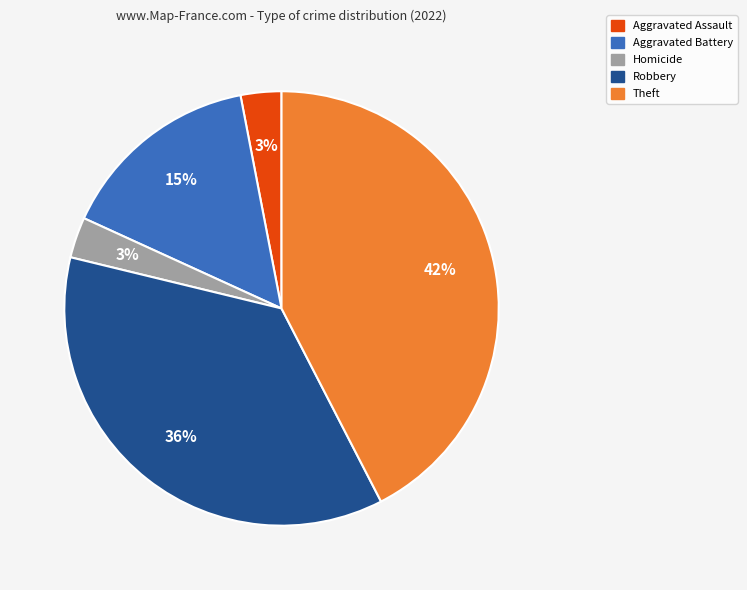

Is there a majority slice in this chart?

No